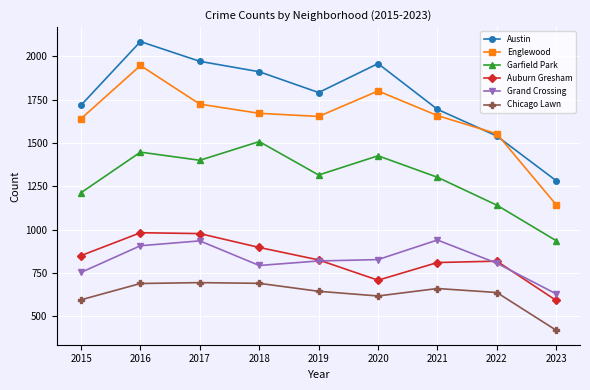

At 2015, list the series in order from largest to smallest.

Austin, Englewood, Garfield Park, Auburn Gresham, Grand Crossing, Chicago Lawn